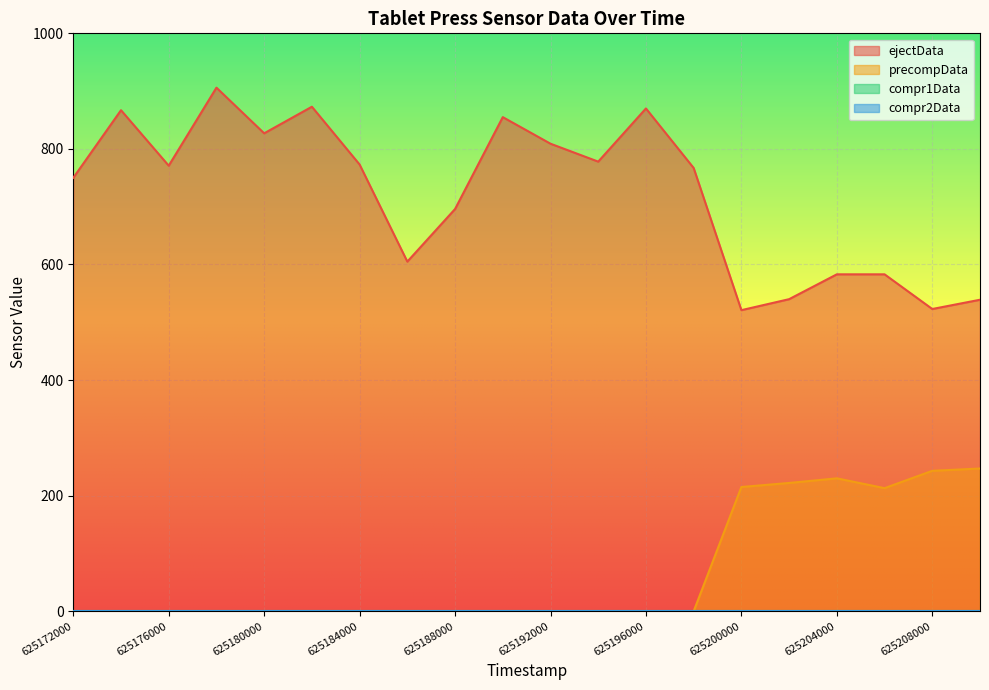

Between 625180000 and 625186000, which series saw the biggest shift?

ejectData